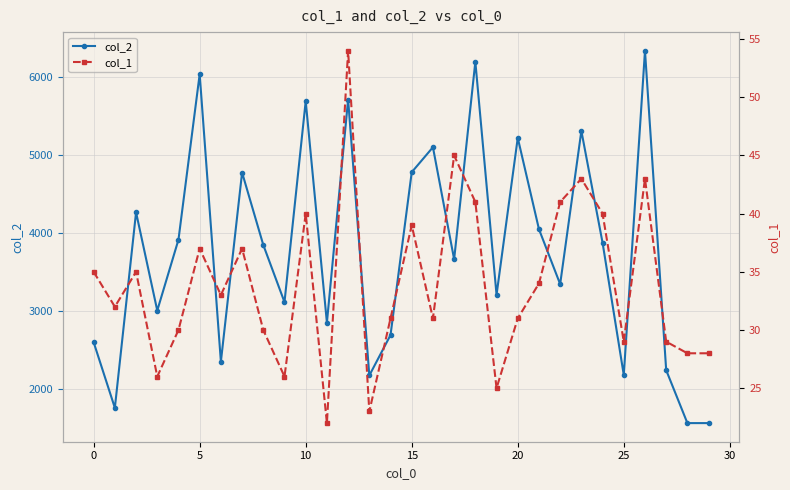

Is it true that col_1 equals 65 at 15?

False